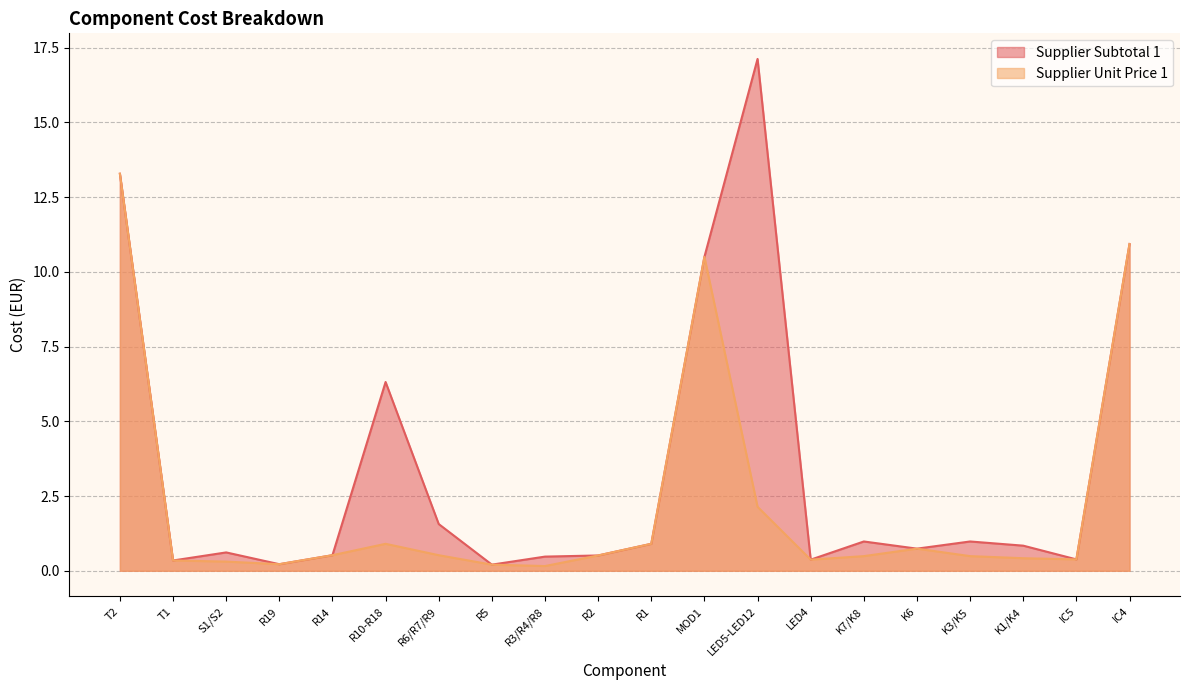

Does the chart display data point markers on the line(s)?

No